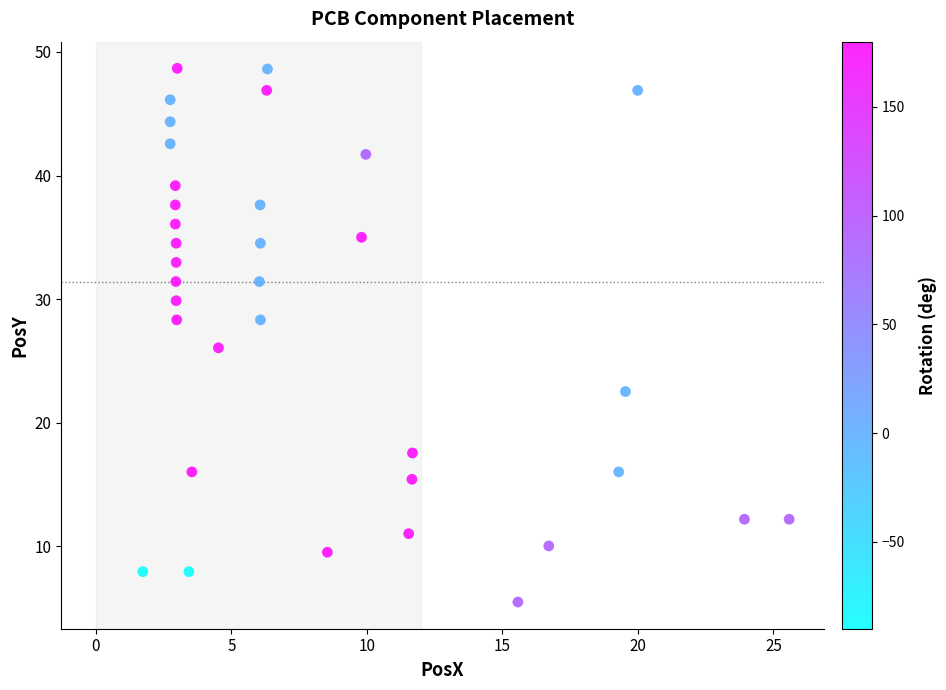

What is the range of Y values (max minus min)?

43.2